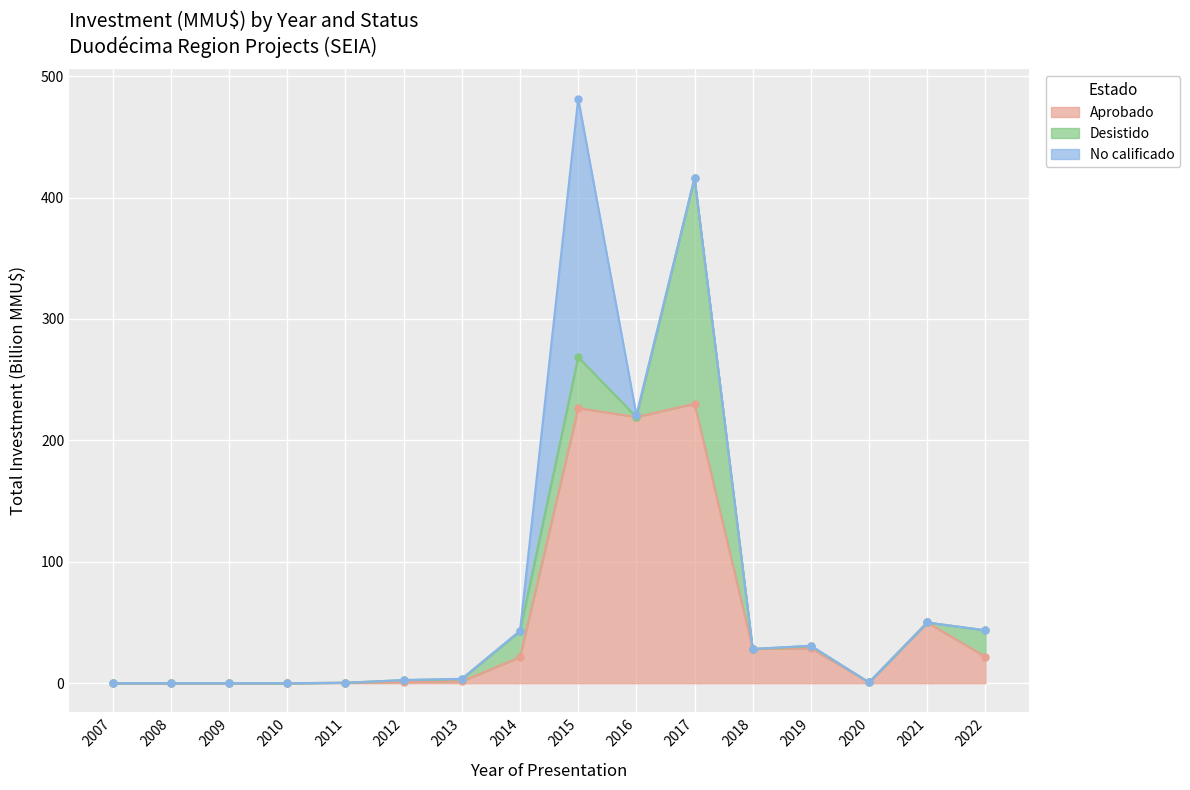

At which label does Aprobado reach its peak?

2017